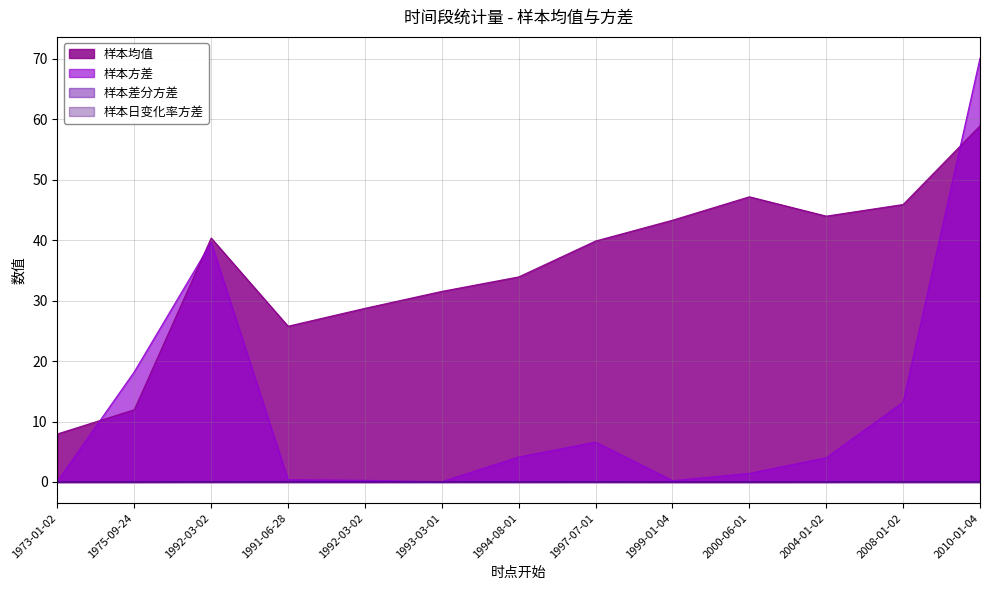

How many lines are shown in the chart?

4